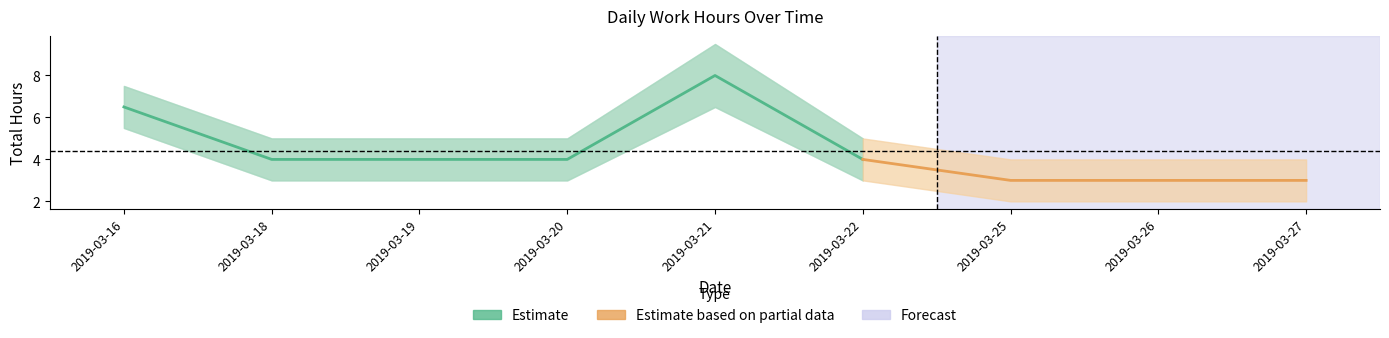

At which label is Hours Lower closest to 4?

2019-03-18